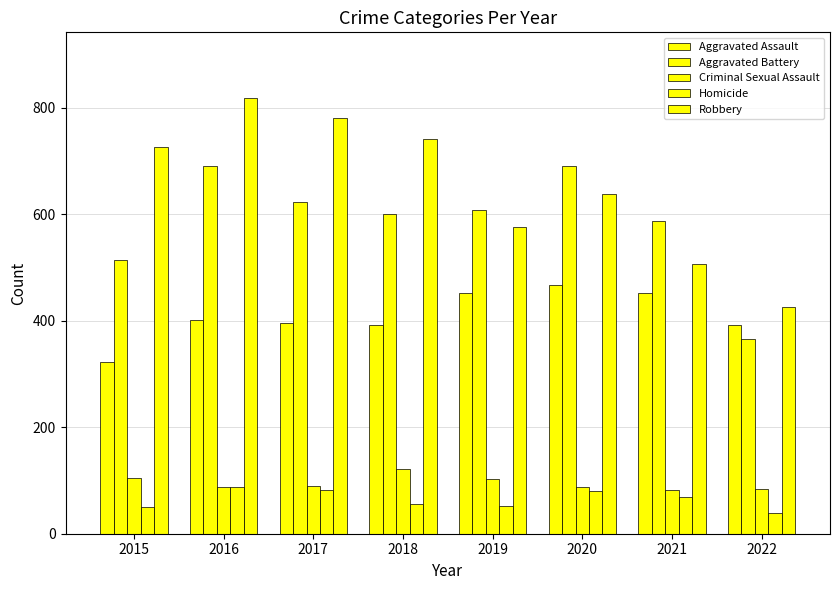

How many bars are there in total?

40